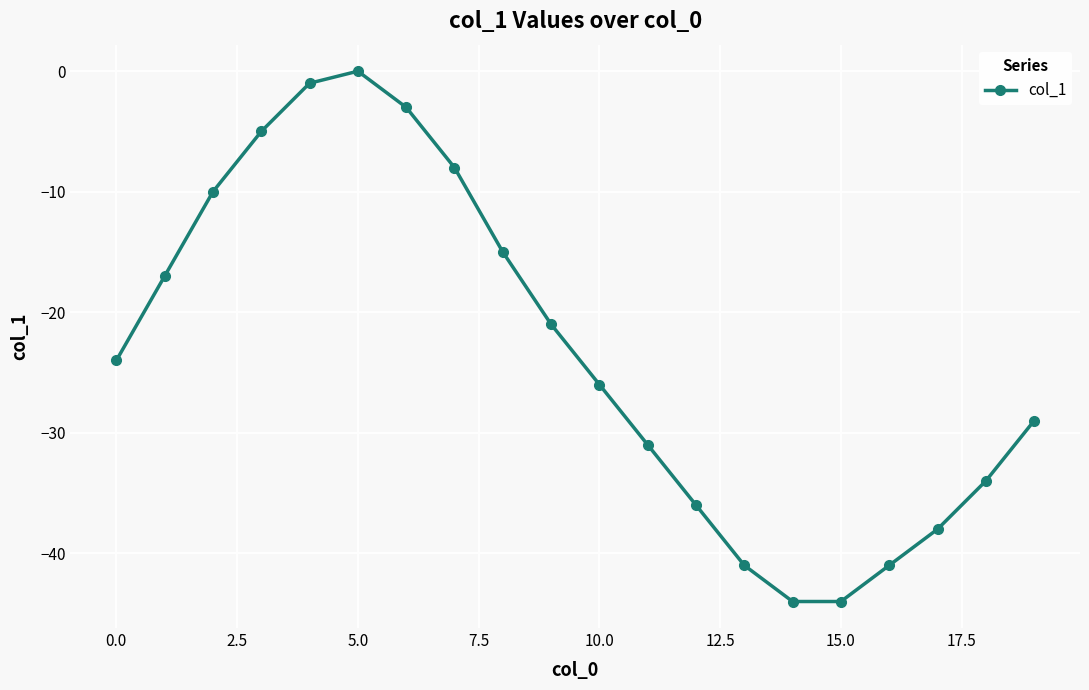

Count the number of values greater than -24.

9